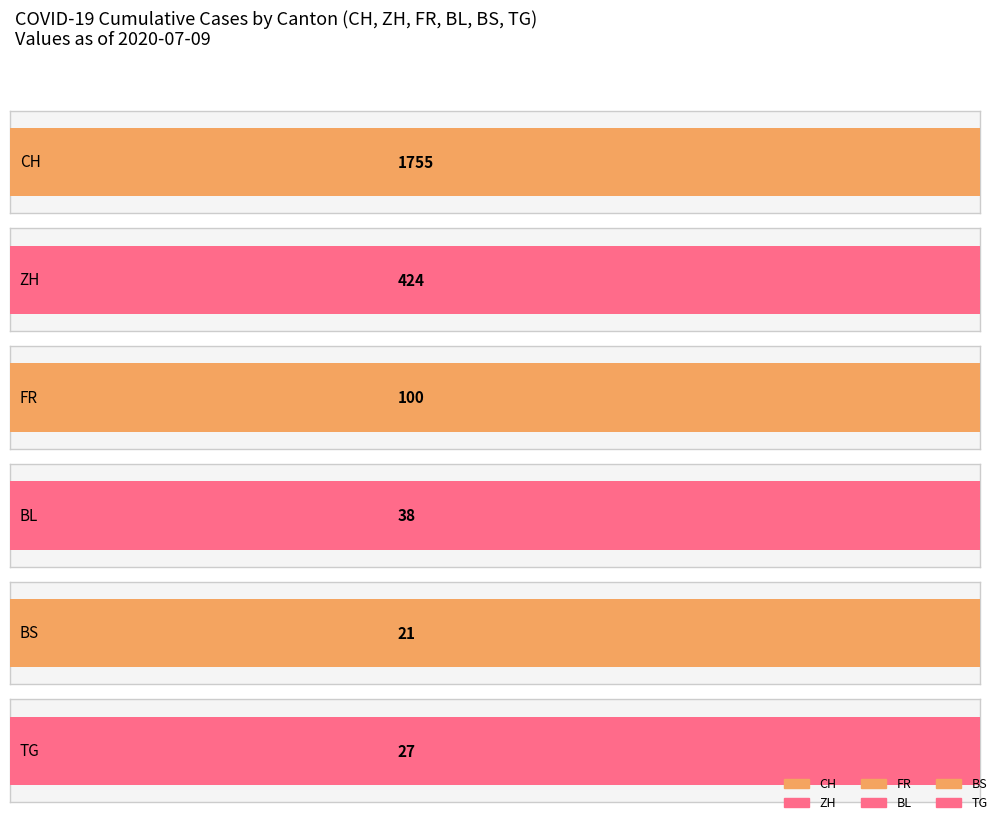

At which label does FR reach its peak?

2020-07-09